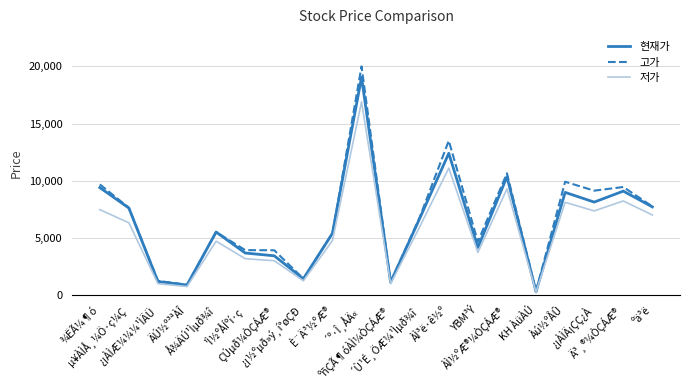

At how many categories does at least one series exceed 15114?

1